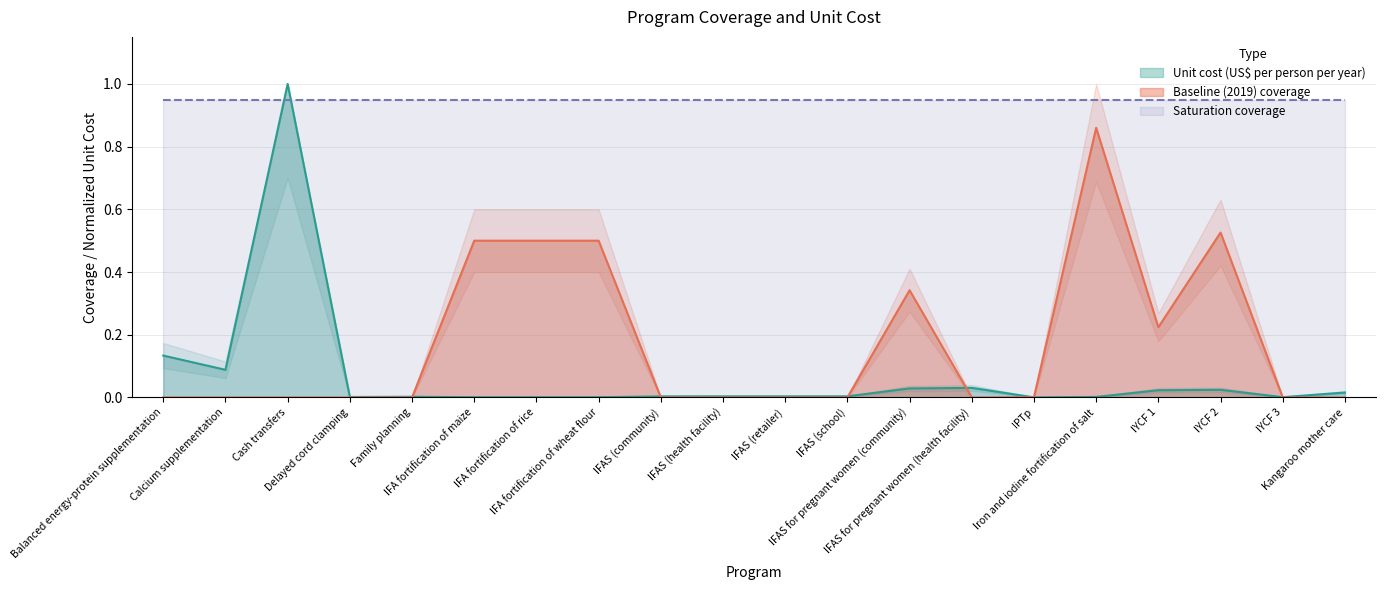

How many interior local valleys does the Baseline (2019) coverage series have?

2